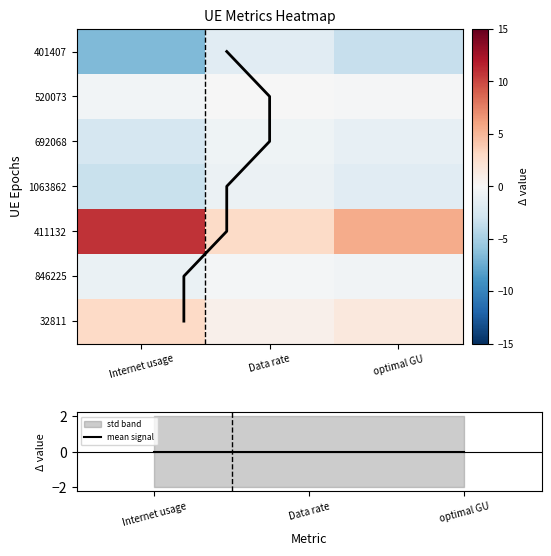

Is it true that mean signal equals -0.0 at Data rate?

False